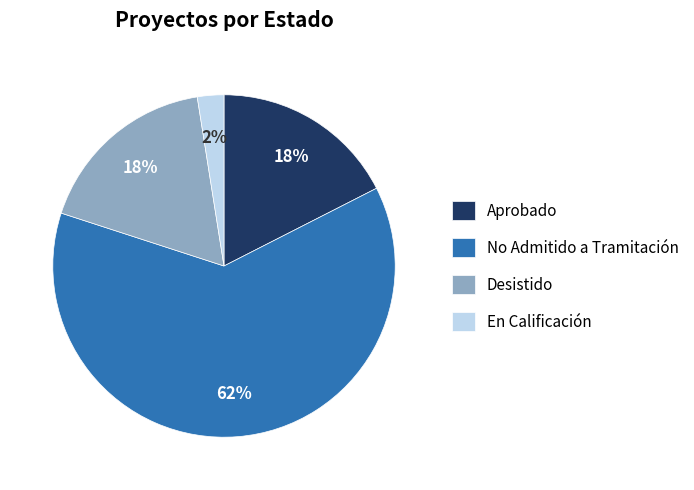

Which slice is the largest?

No Admitido a Tramitación